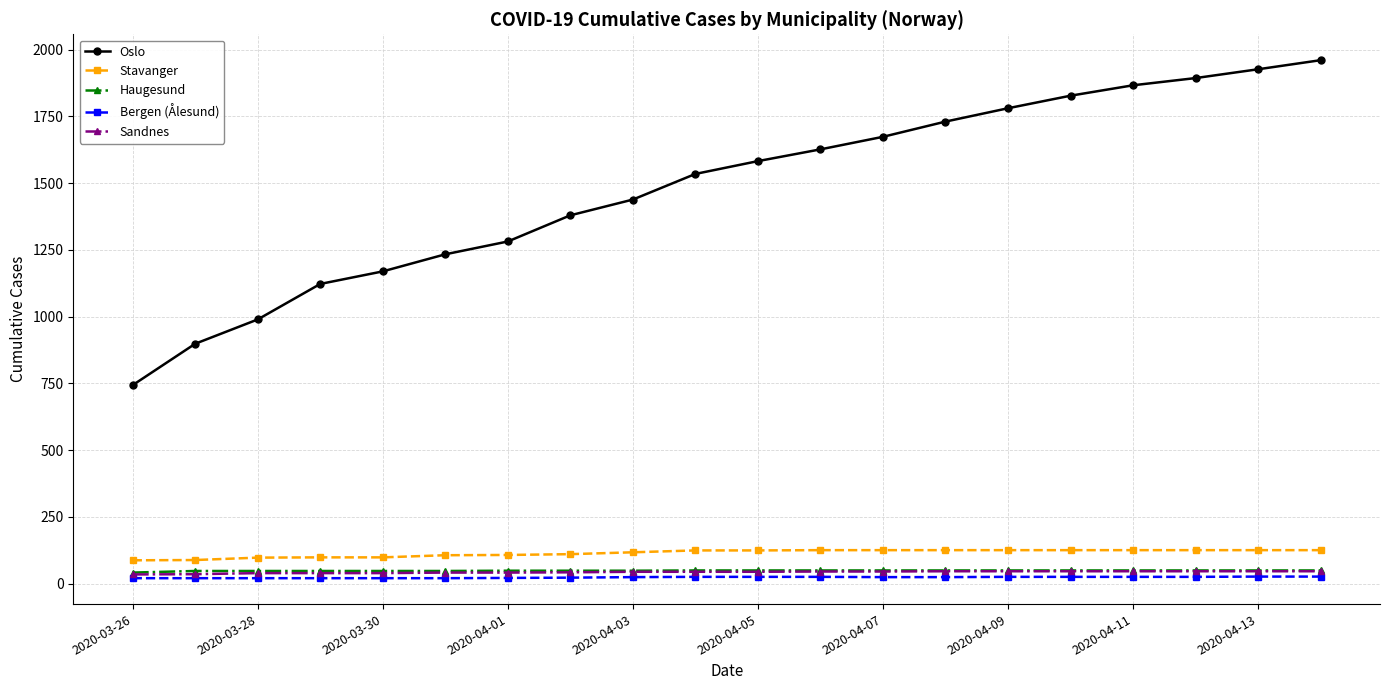

Which series has the largest total across all categories?

Oslo